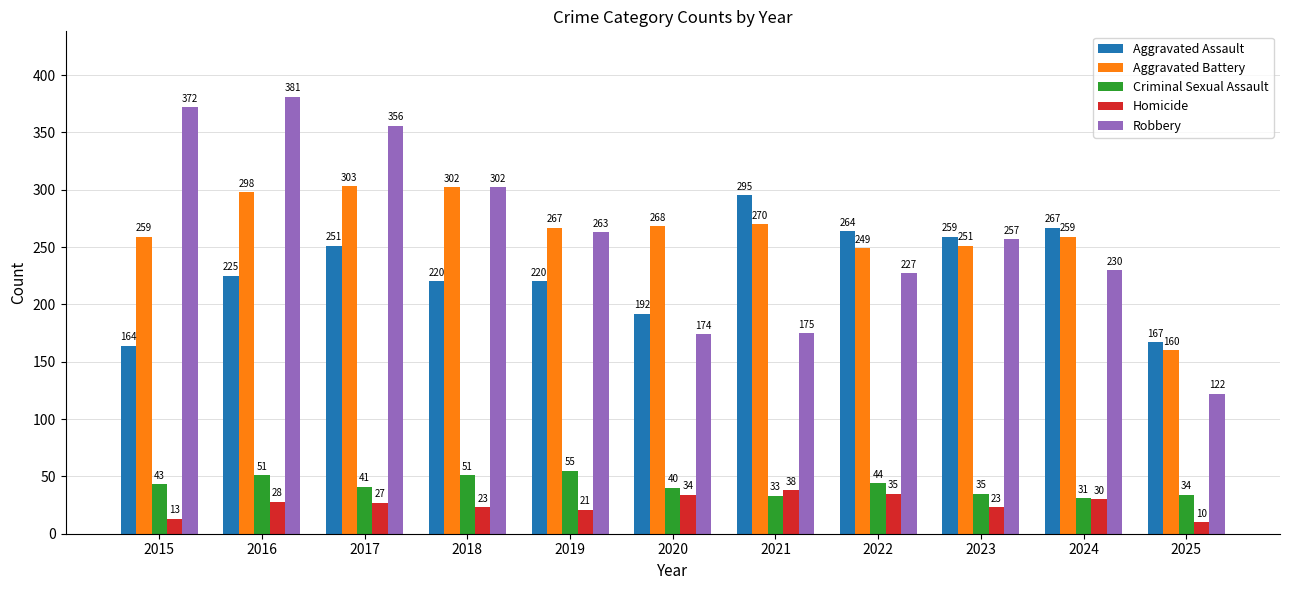

What is the total value across all series at 2022?

819